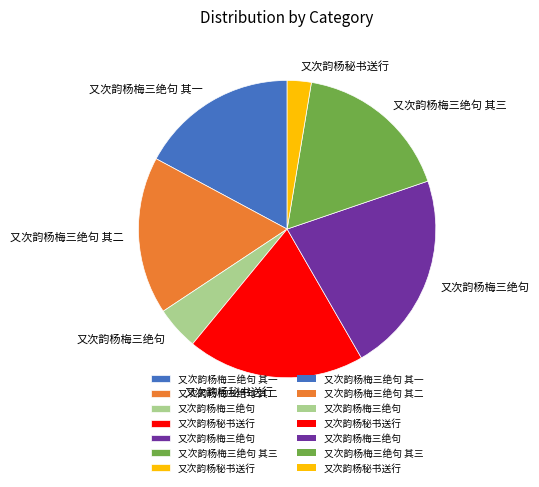

How many segments does this pie chart have?

7